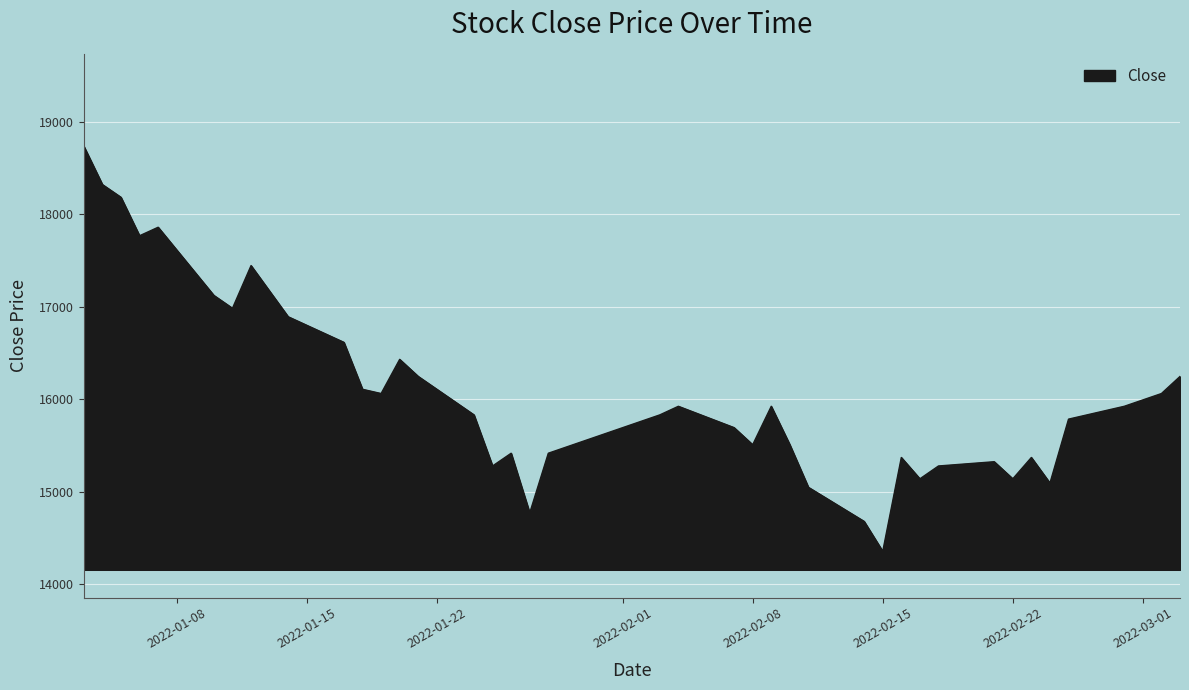

What is the difference between the maximum and minimum values?

4385